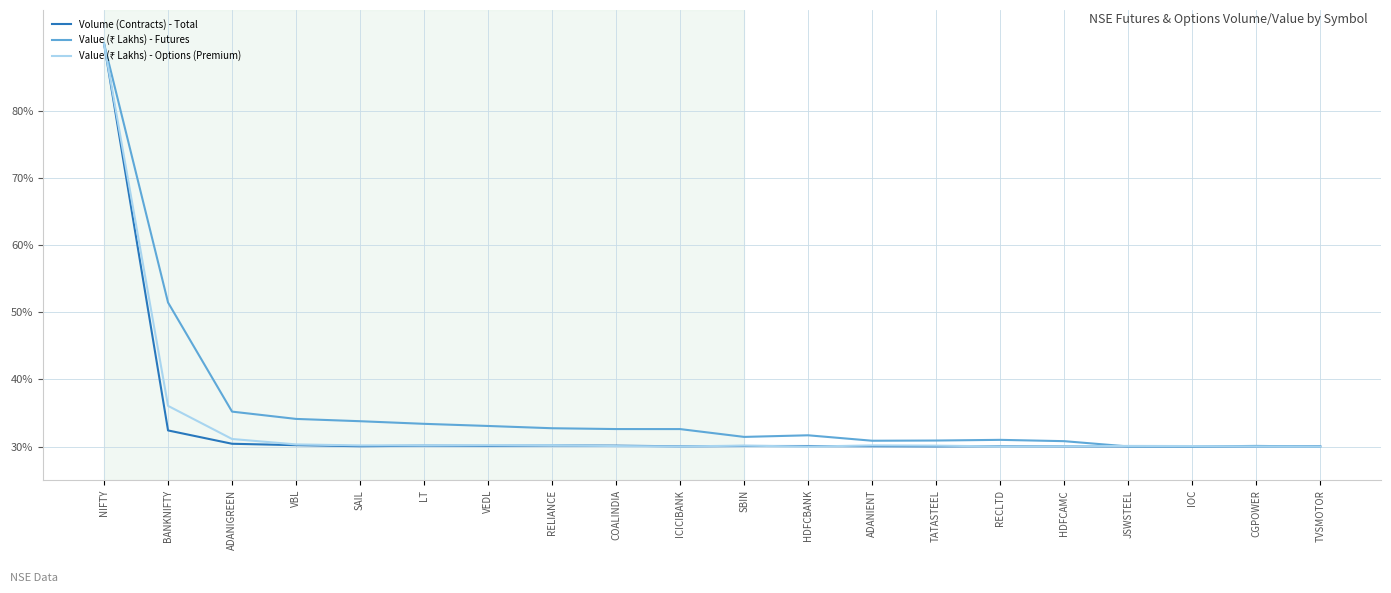

What is the approximate value of Volume (Contracts) - Total at TATASTEEL?

30.0